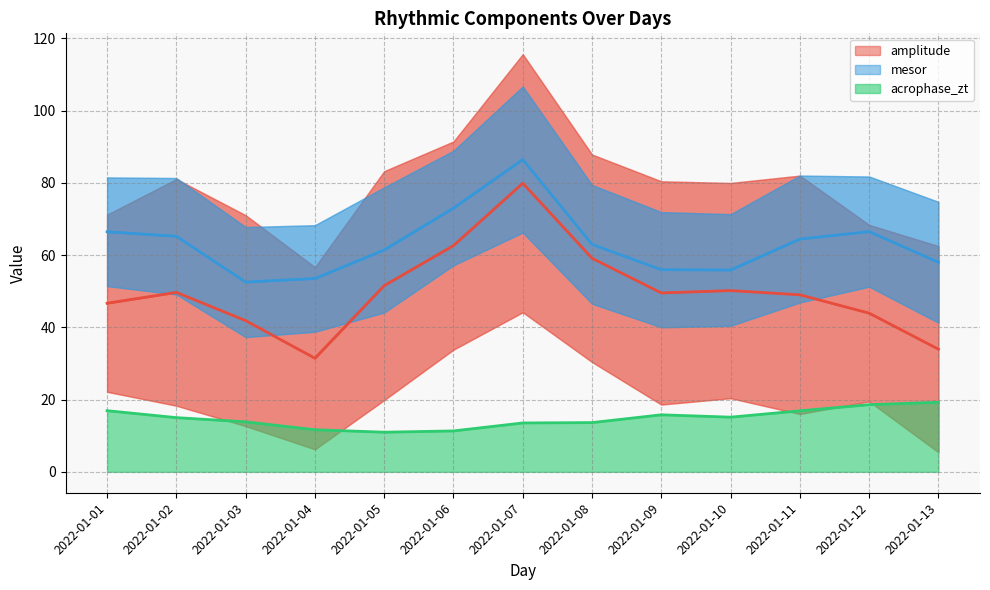

What is the value of the acrophase_zt point at the 1st from the left?

16.9